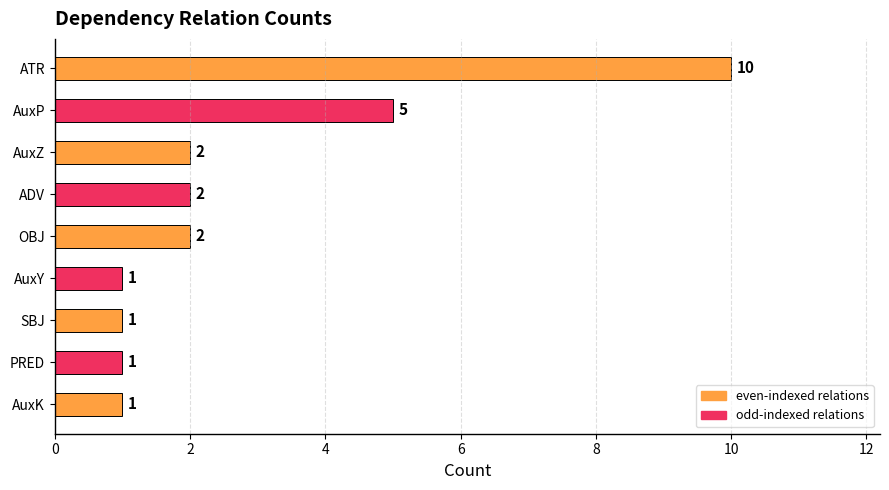

What is the label of the 7th bar from the top?

SBJ